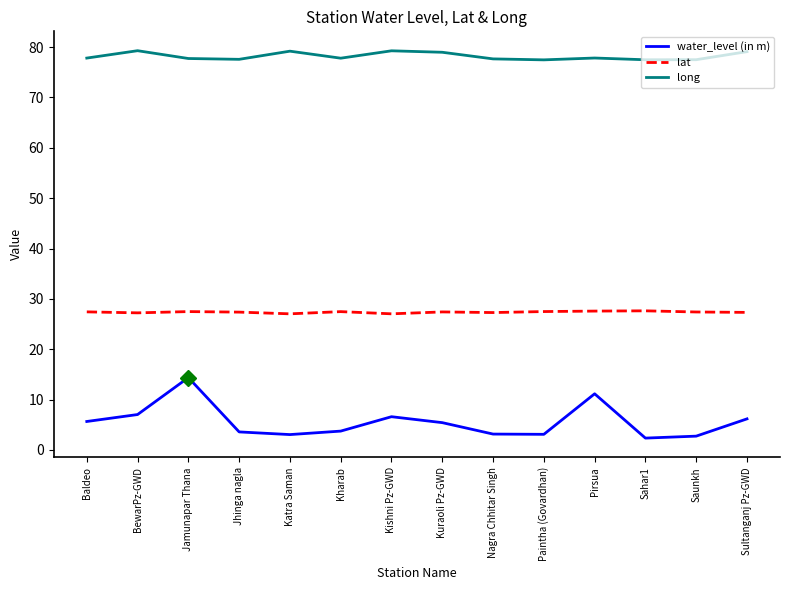

What position from the right is Nagra Chhitar Singh?

6